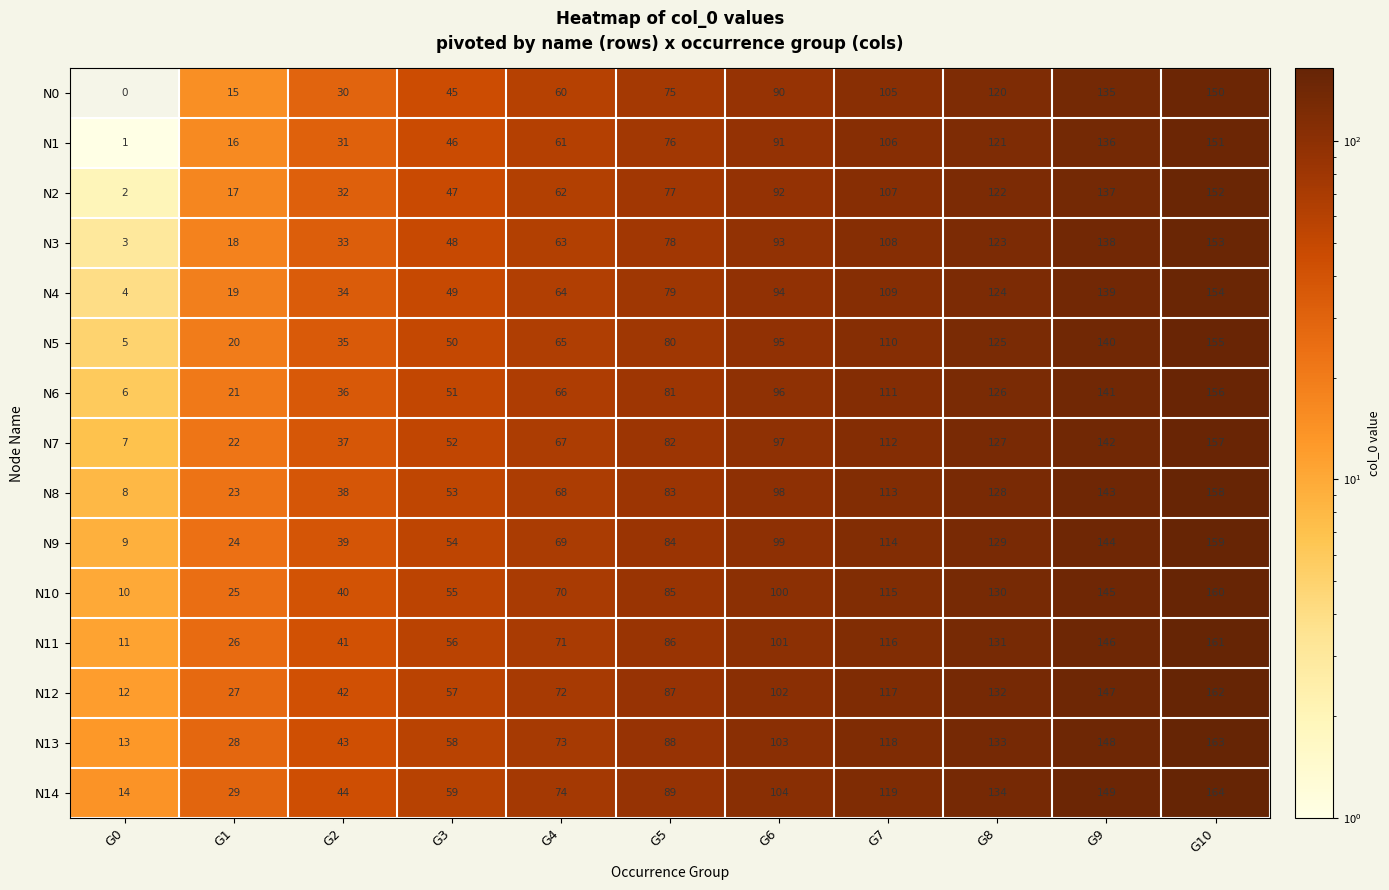

List the series in order of their peak value, highest first.

N14, N13, N12, N11, N10, N9, N8, N7, N6, N5, N4, N3, N2, N1, N0